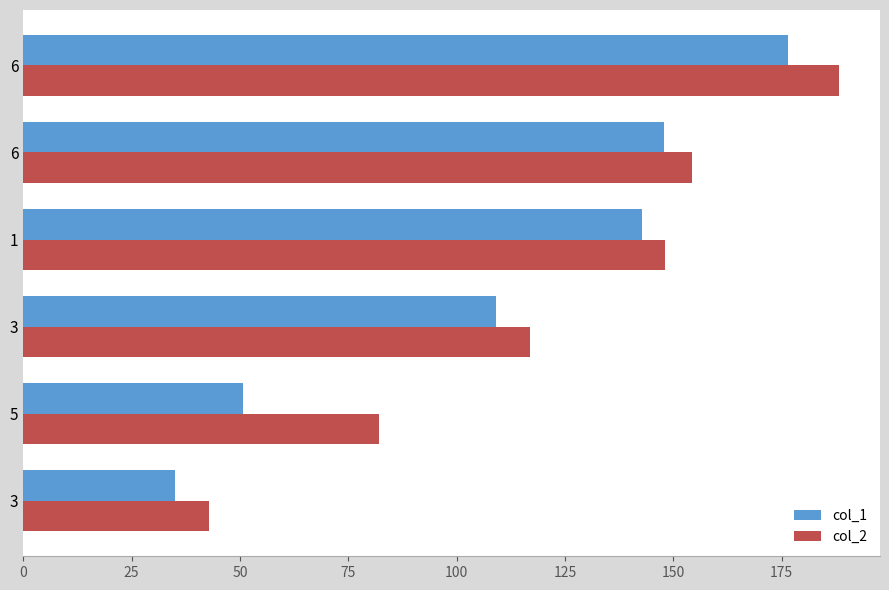

How many distinct data groups are displayed?

2